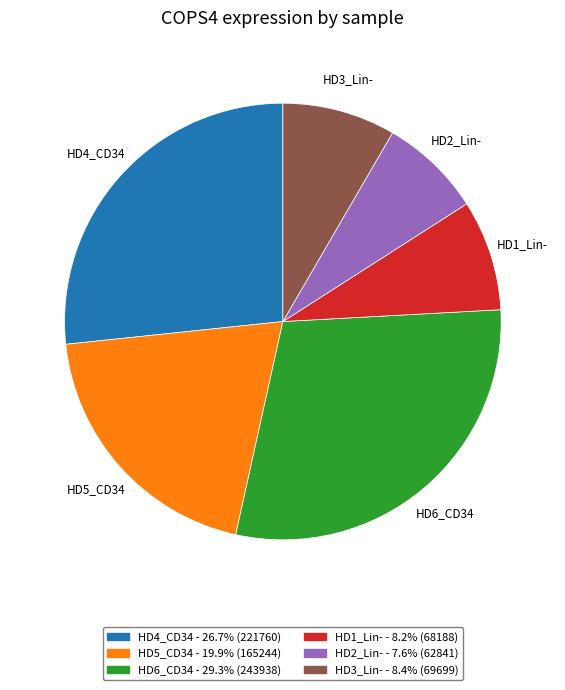

Which slice is the largest?

HD6_CD34